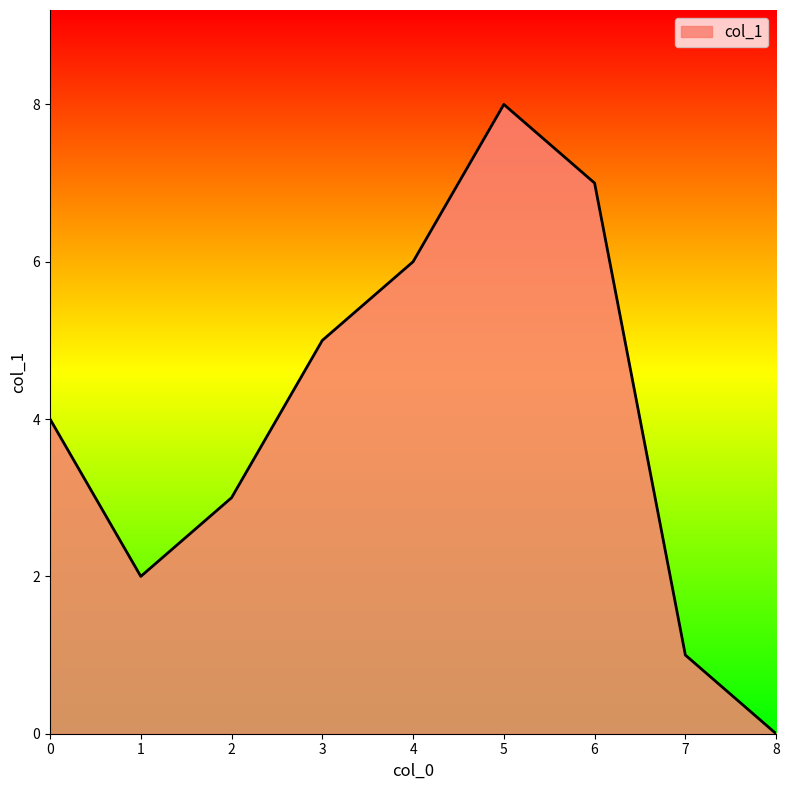

What is the maximum value shown in the chart?

8